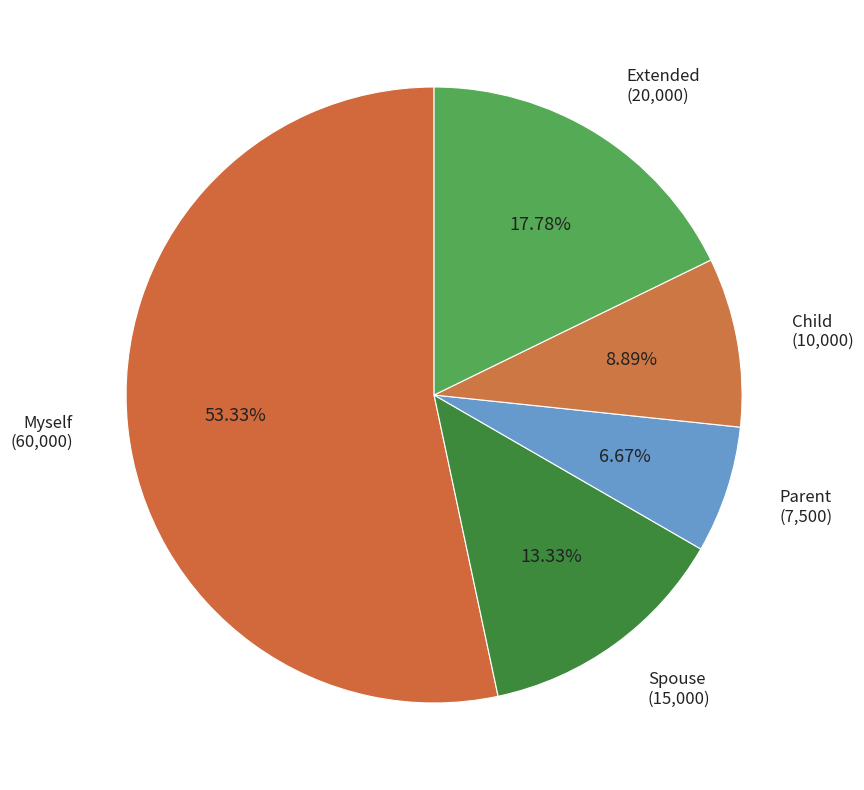

What is the total percentage of Spouse and Child?

22.2%